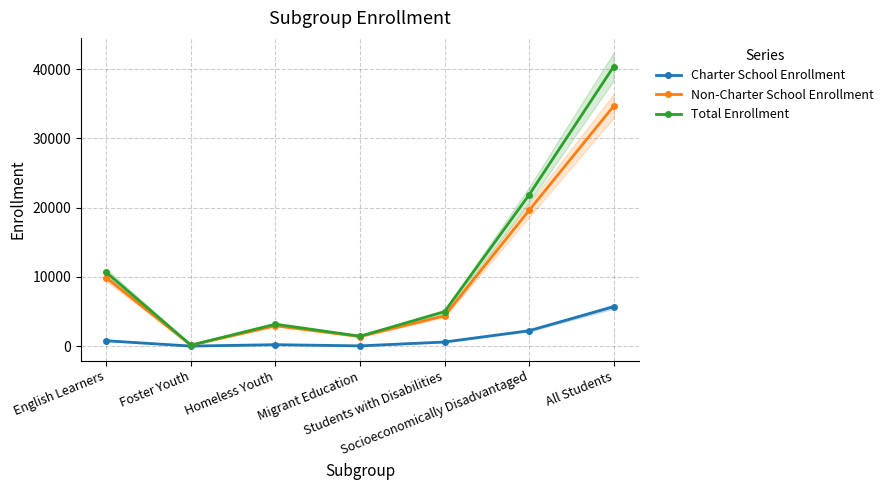

What is the highest value of the Non-Charter School Enrollment series?

34683